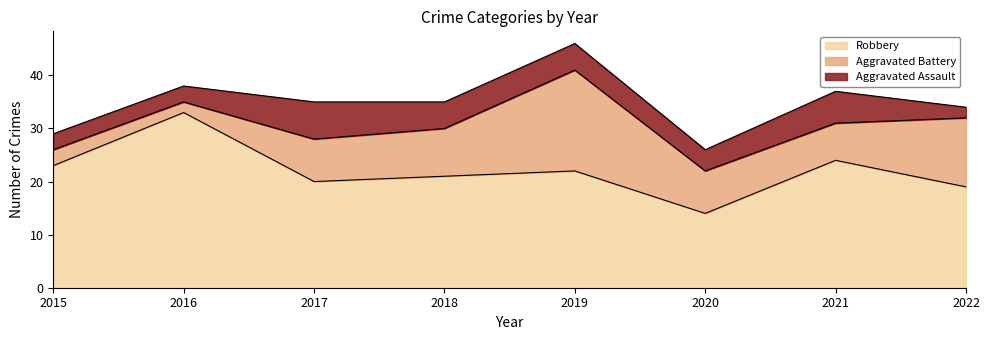

Reading left to right, transcribe all the data shown in this chart.

Aggravated Assault: 2015=3	2016=3	2017=7	2018=5	2019=5	2020=4	2021=6	2022=2
Aggravated Battery: 2015=3	2016=2	2017=8	2018=9	2019=19	2020=8	2021=7	2022=13
Robbery: 2015=23	2016=33	2017=20	2018=21	2019=22	2020=14	2021=24	2022=19